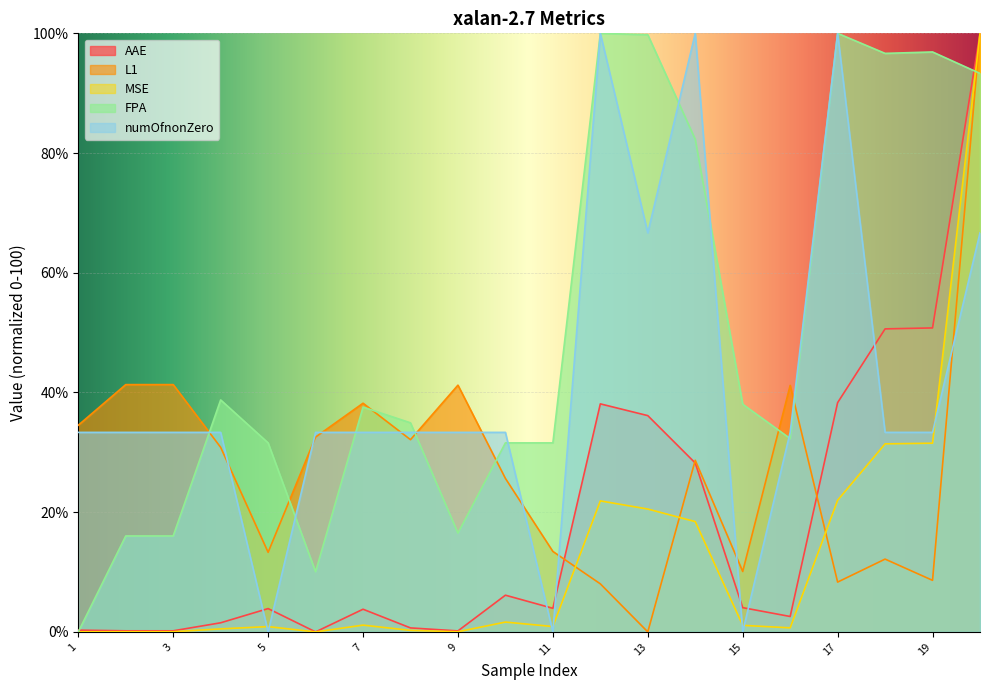

Rank the series by their maximum value, from lowest to highest.

AAE, L1, MSE, FPA, numOfnonZero